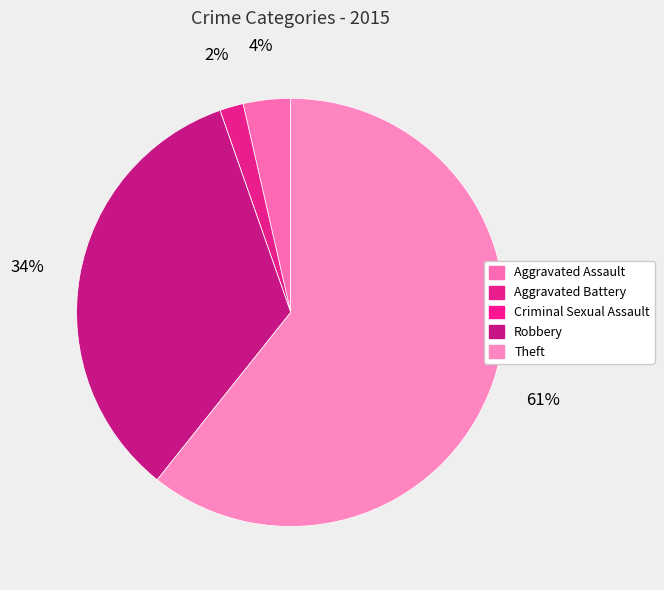

To the nearest percent, what is the difference between the Robbery and Criminal Sexual Assault slice percentages?

34%